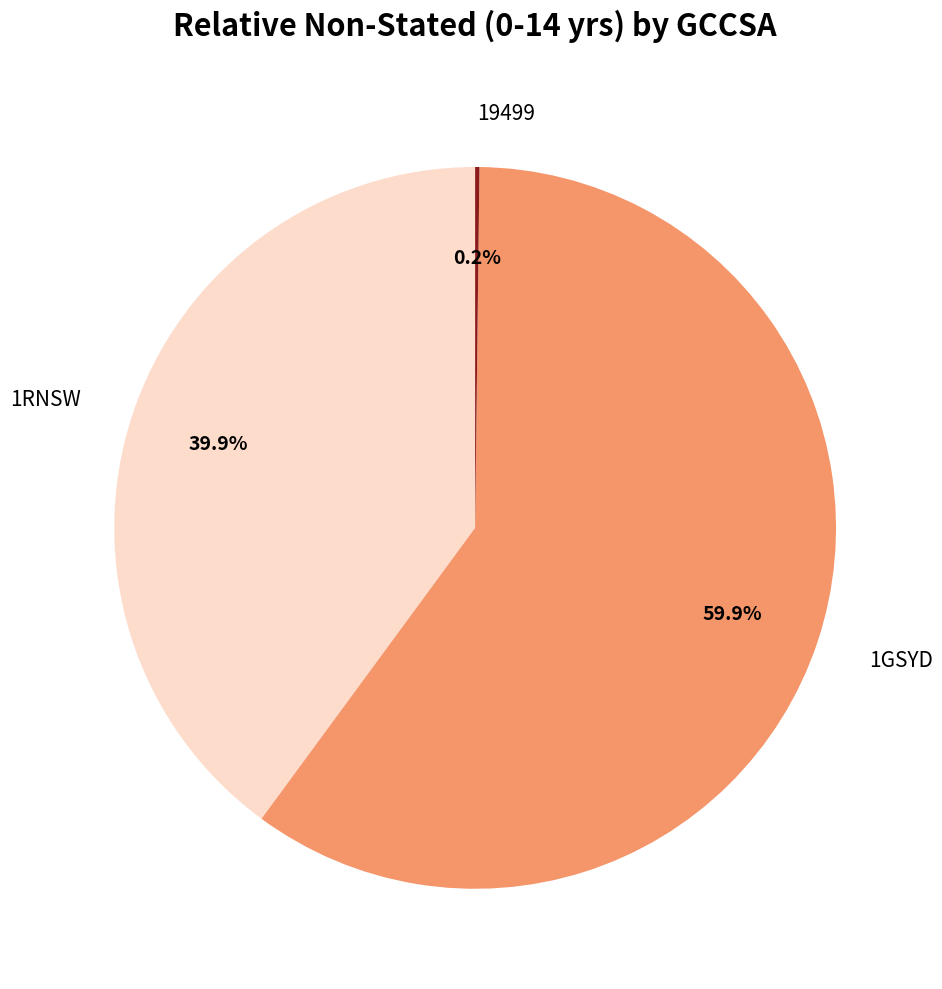

Between 1GSYD and 1RNSW, which is larger?

1GSYD